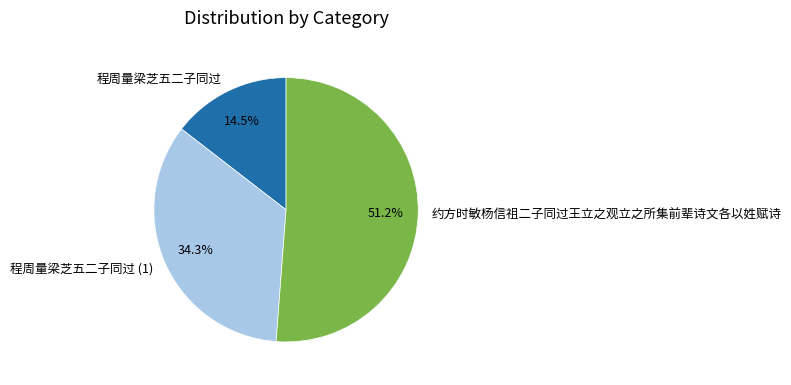

To the nearest percent, what is the difference between the largest and smallest slice percentages?

37%